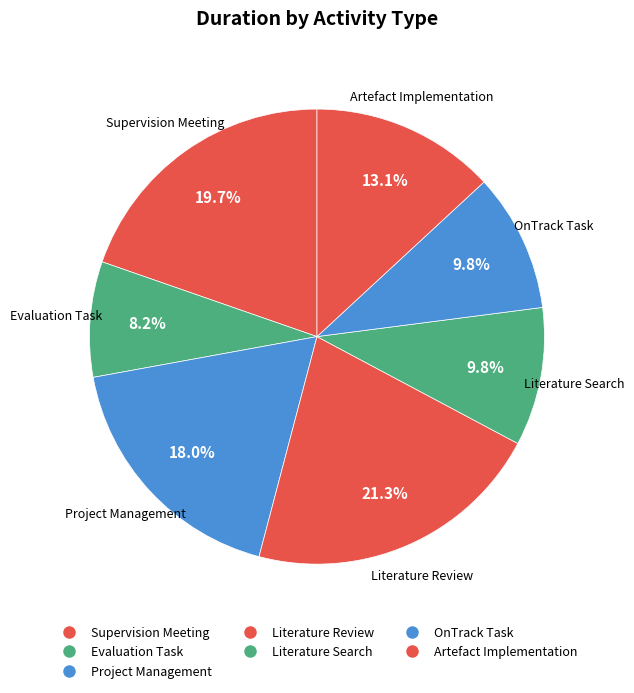

To the nearest percent, what percentage of the pie is Evaluation Task?

8%